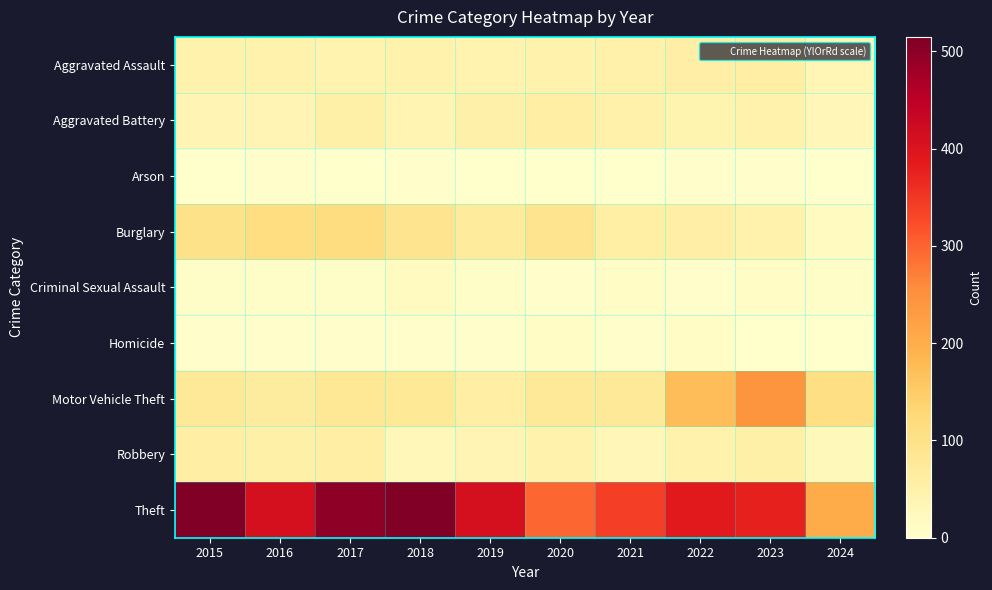

Count the number of data series in this chart.

9